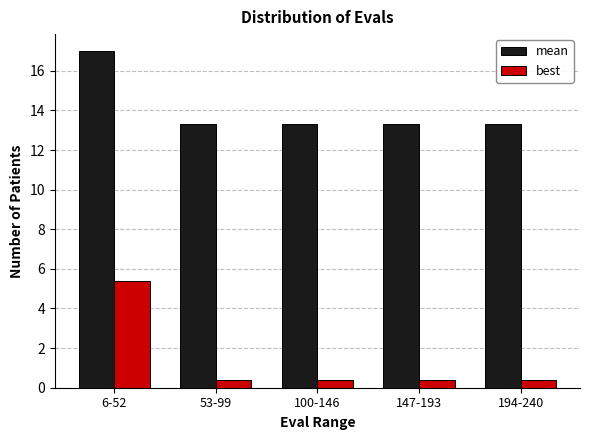

Reading left to right, list all the values displayed in this chart.

mean: 17.0	13.3	13.3	13.3	13.3
best: 5.4	0.4	0.4	0.4	0.4